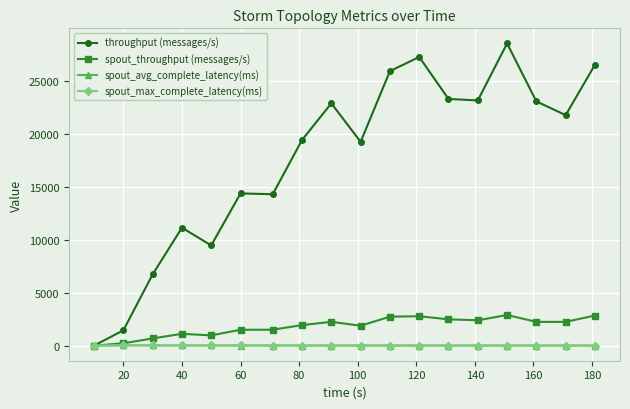

What is the highest value of the spout_throughput (messages/s) series?

2889.0